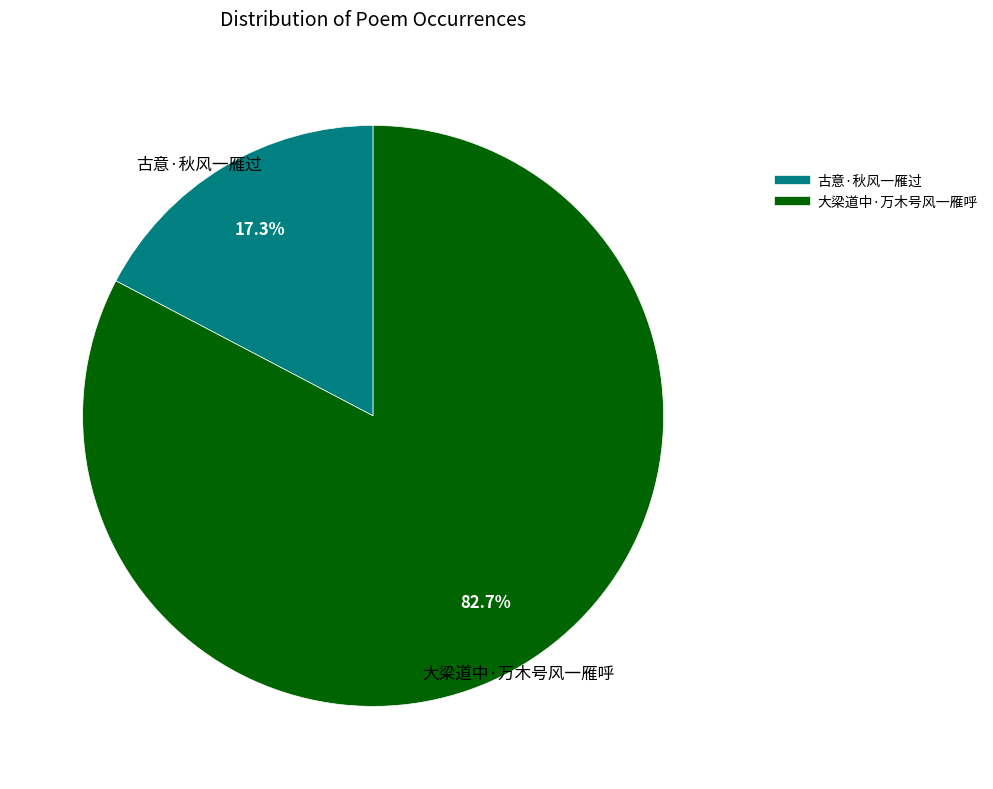

Count the number of slices in the pie.

2